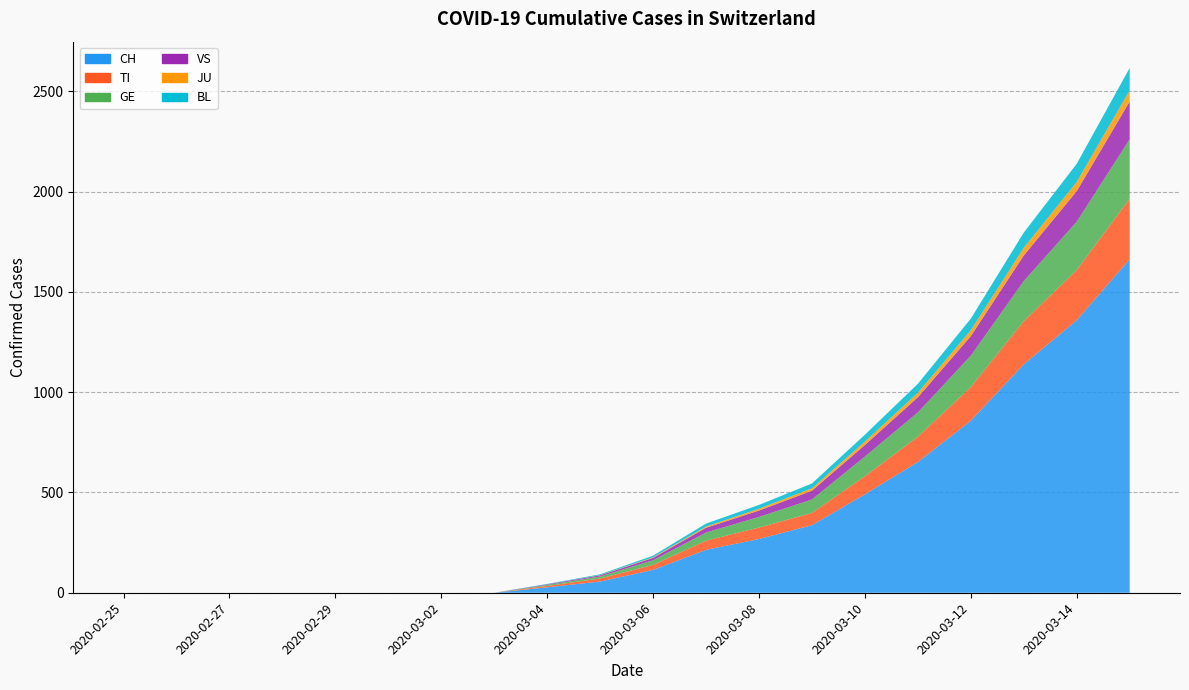

What is the average value of the TI series?

68